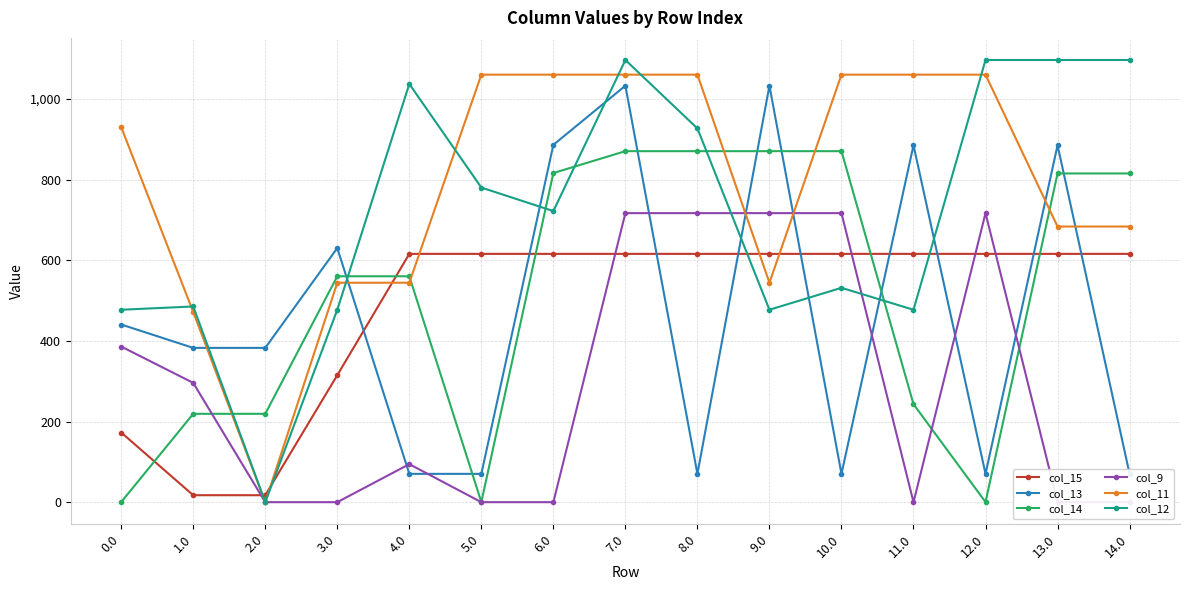

How many data points does each series have?

15